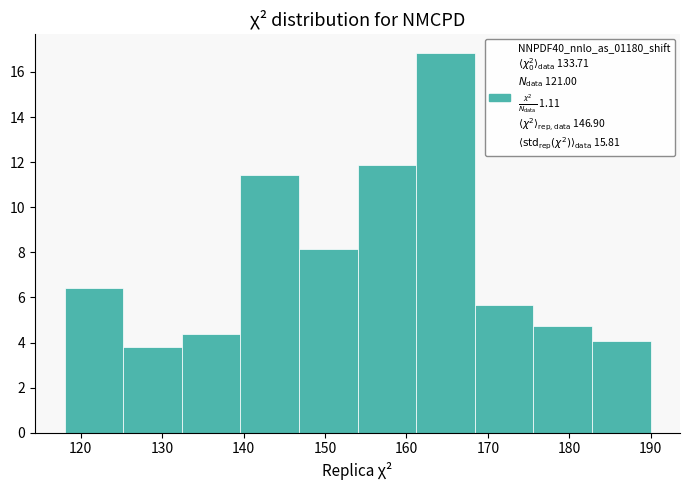

Which range on the x-axis has the tallest bar?

161.2 to 168.4